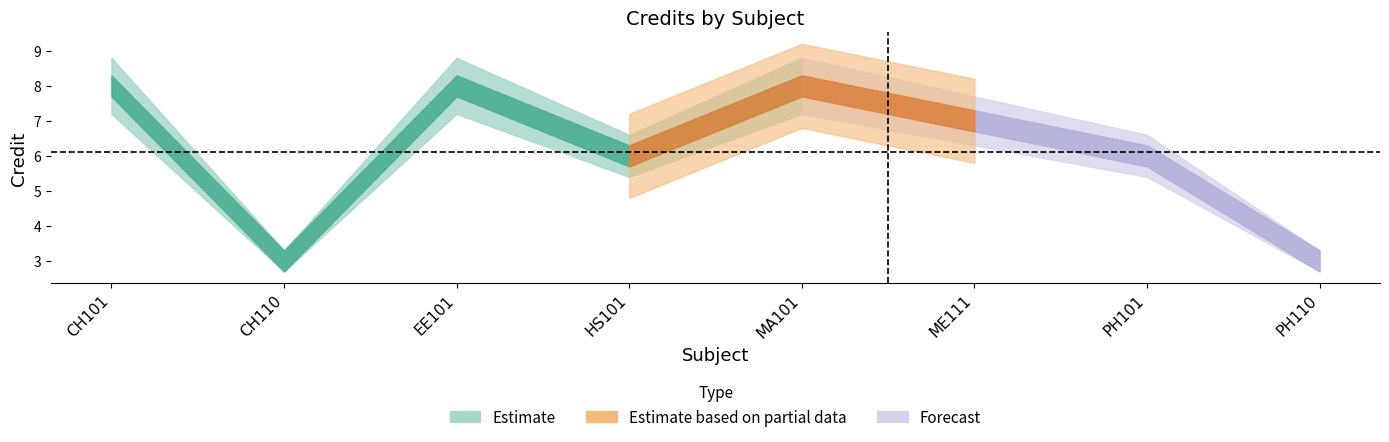

At EE101, list the series in order from smallest to largest.

Credit_lower, Credit, Credit_upper